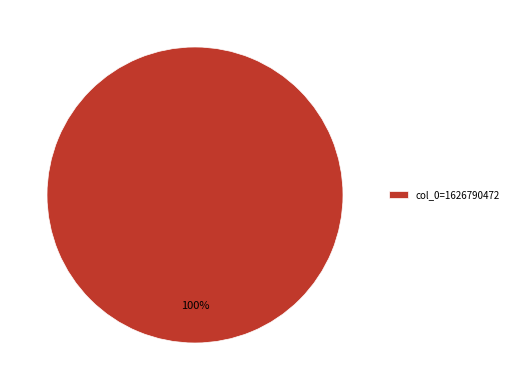

Is it true that col_0=1626790472 is 100% of the pie?

True